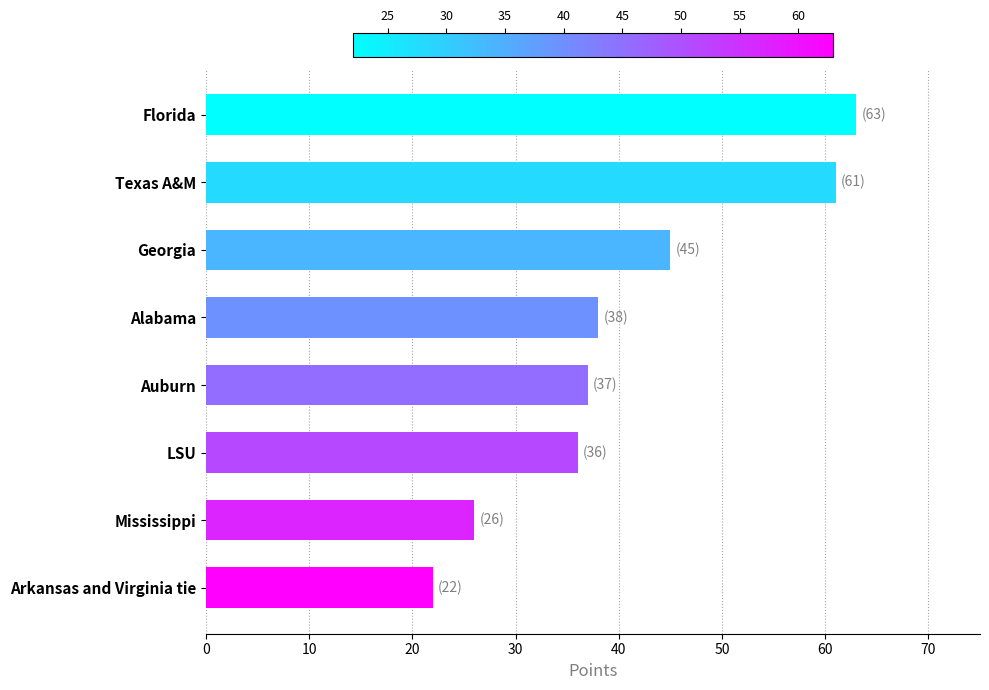

What is the approximate value at Georgia?

45